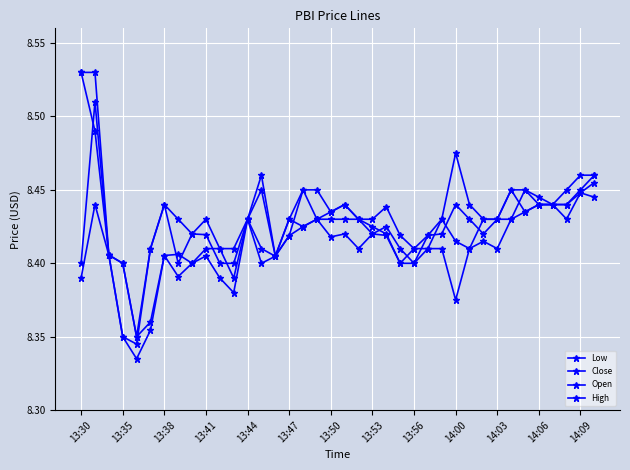

How many distinct data groups are displayed?

4